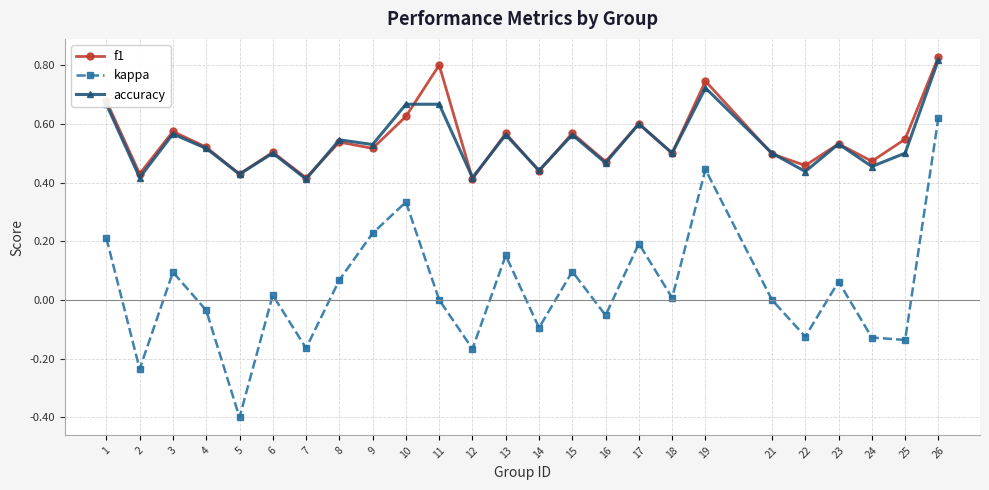

True or false: kappa and f1 cross at least once.

False